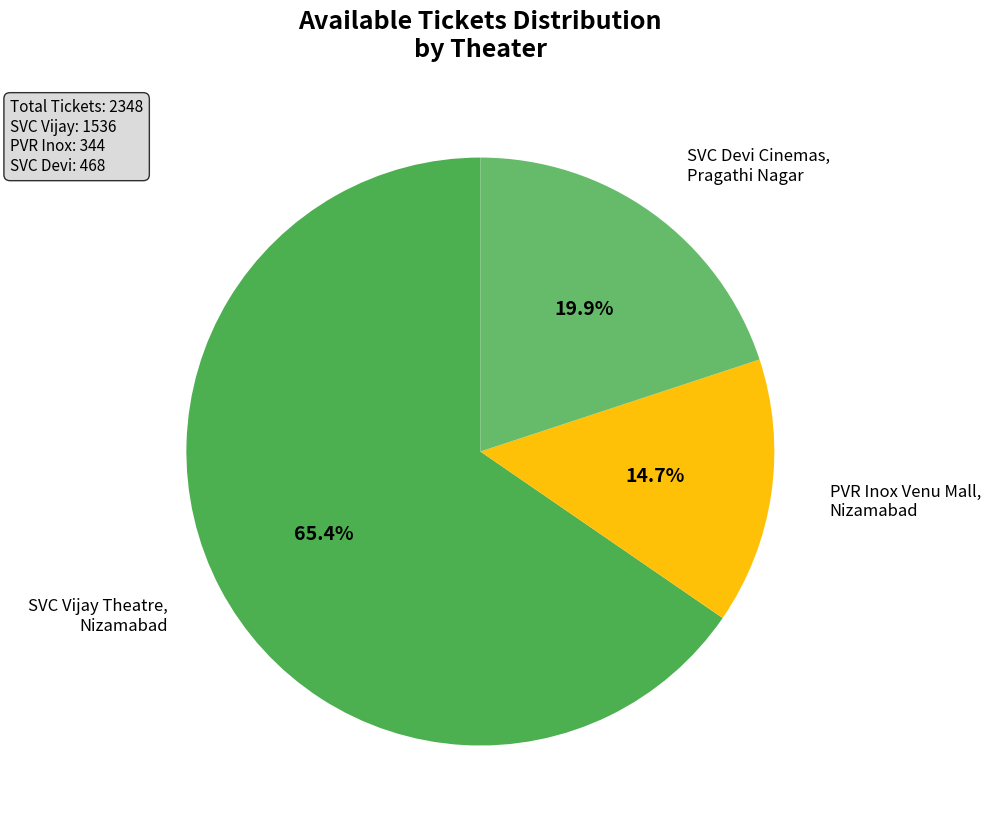

Which category has the smallest portion of the pie?

PVR Inox Venu Mall, Nizamabad